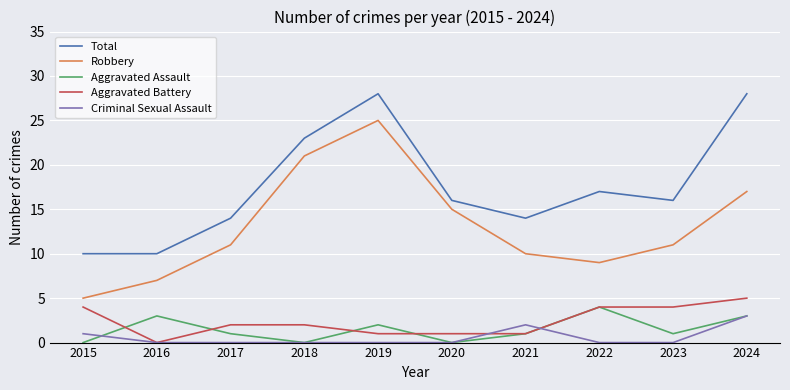

Where is Aggravated Assault nearest to the value 2?

2019